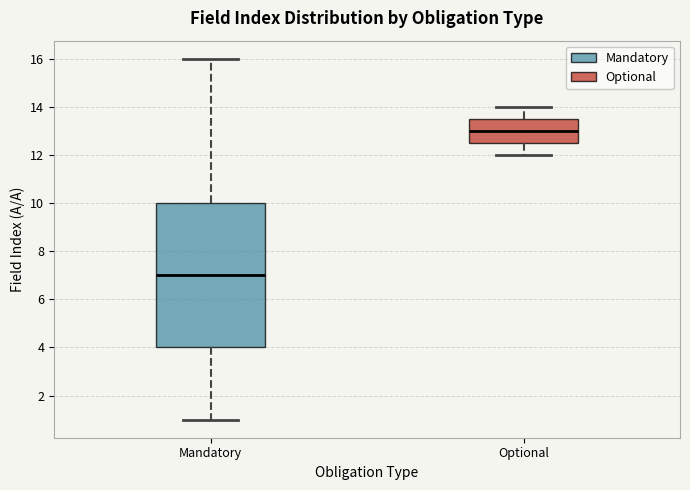

Comparing the boxes themselves (not the whiskers), which one is the tallest?

Mandatory